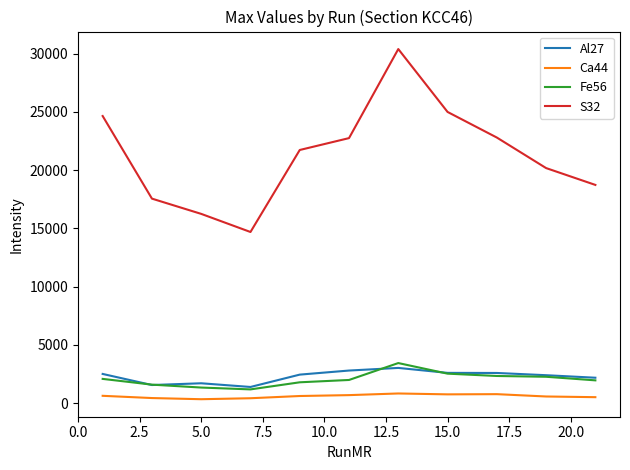

What are all the series names shown in the legend?

Al27, Ca44, Fe56, S32